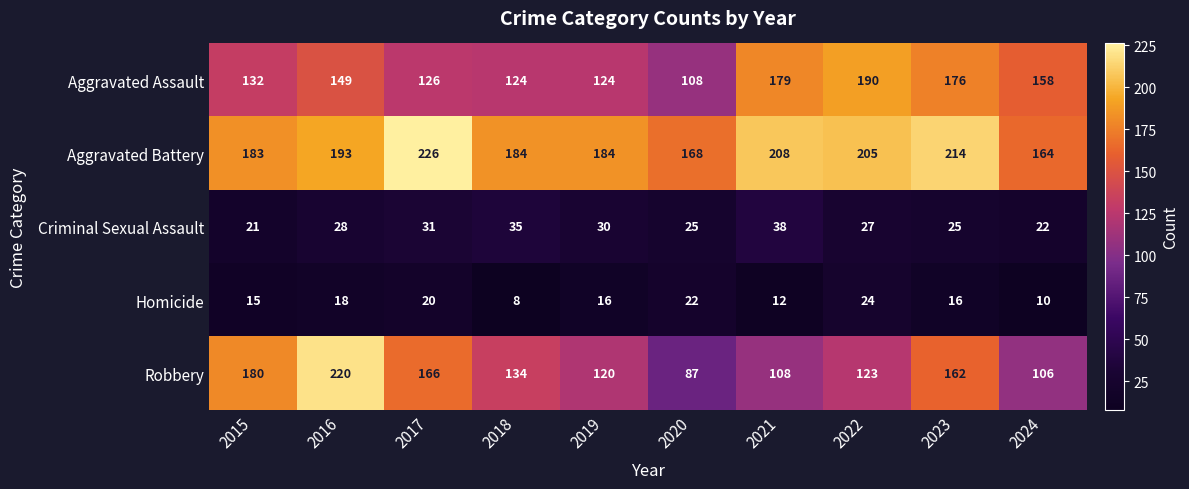

Which series has the largest range (max minus min)?

Robbery